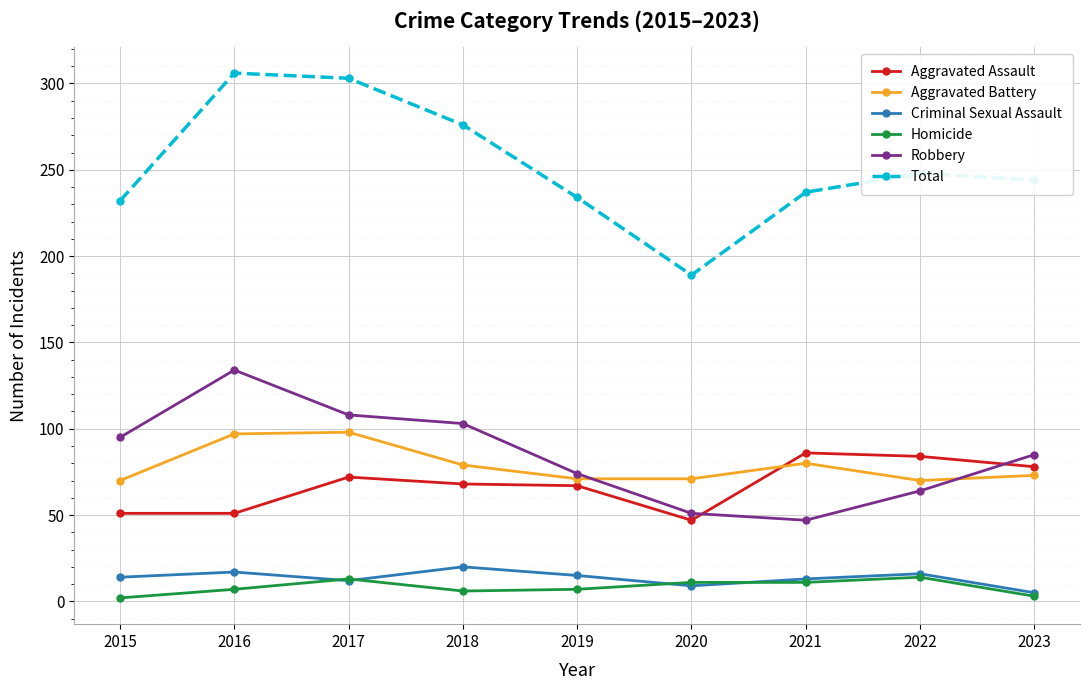

What is the maximum value shown in the chart?

306